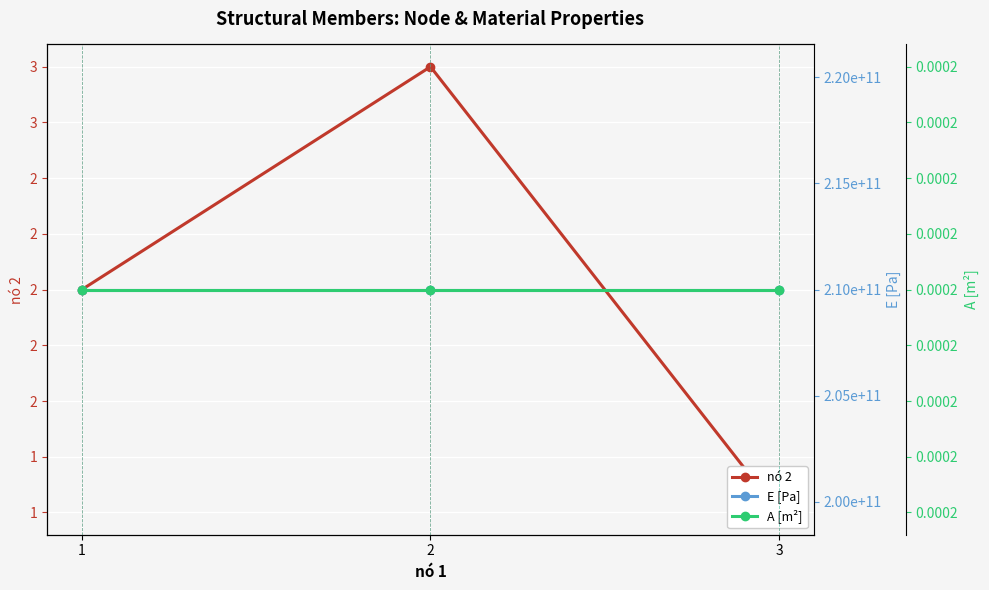

Reading left to right, list all the values displayed in this chart.

nó 2: 1=2.0	2=3.0	3=1.0
E [Pa]: 1=210000000000.0	2=210000000000.0	3=210000000000.0
A [m²]: 1=0.0	2=0.0	3=0.0